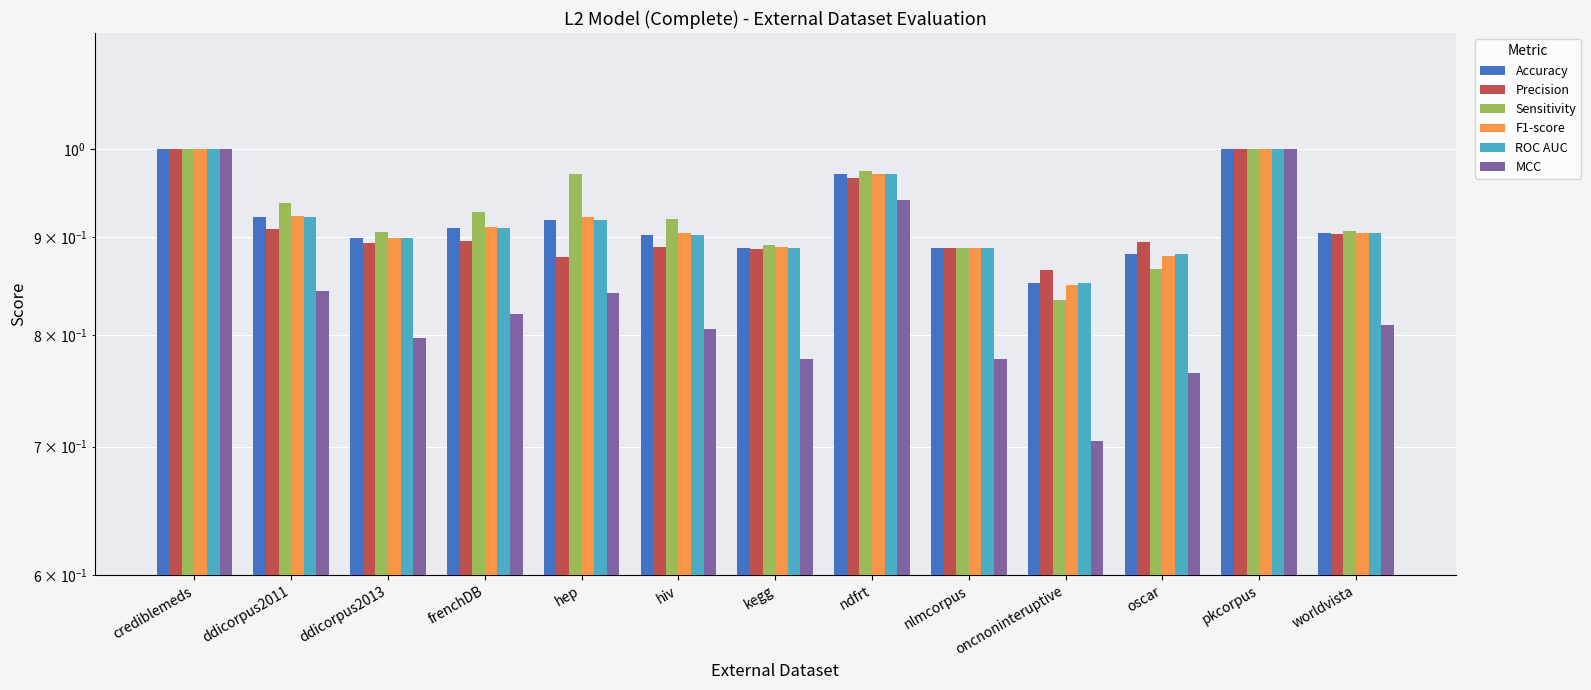

Count the number of categories in the chart.

13